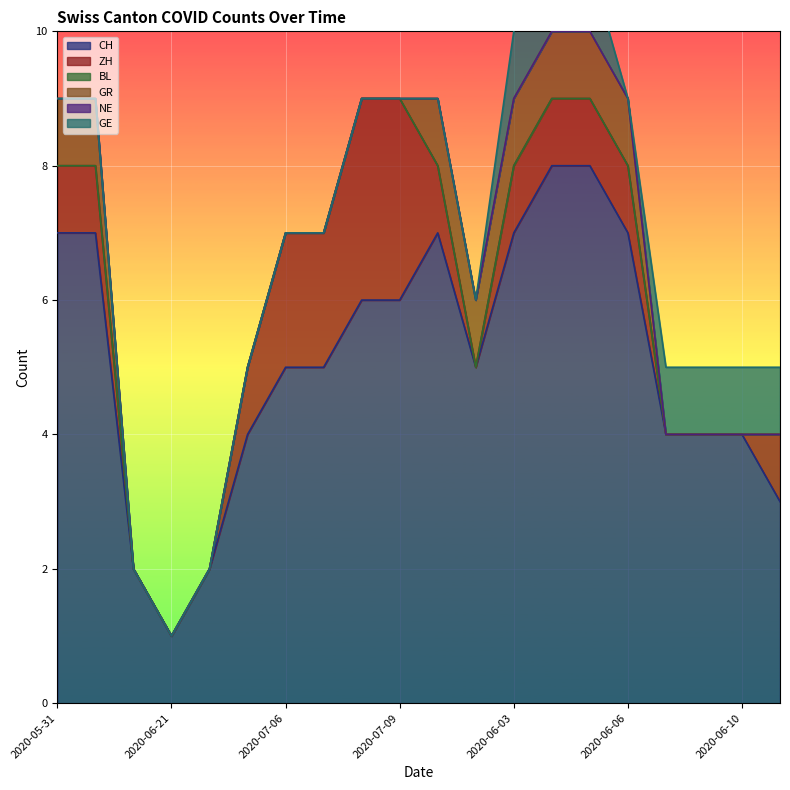

How many data points does each series have?

20